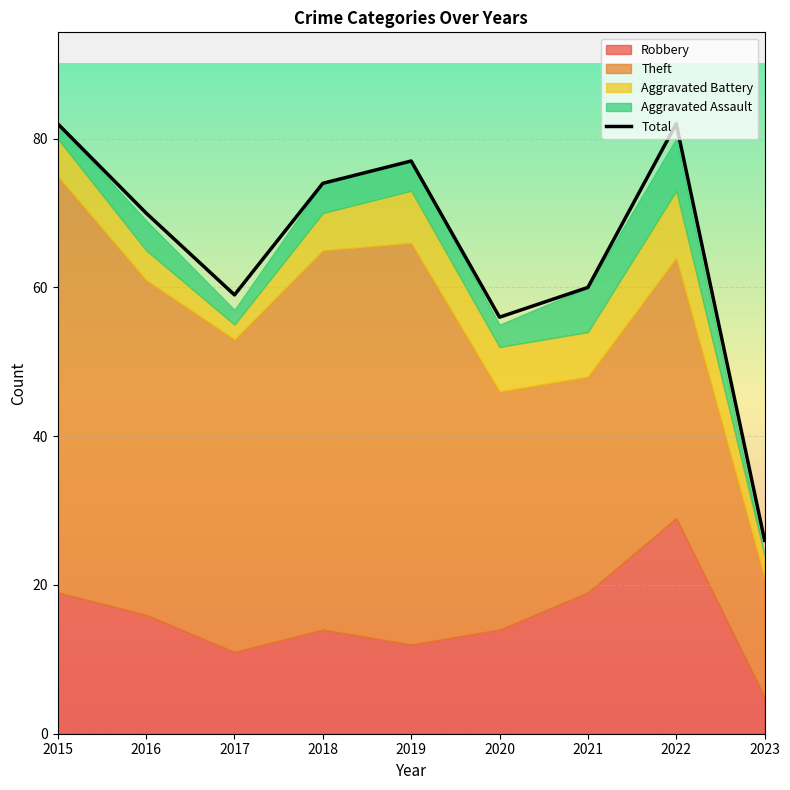

What value does the data have at 2020?

56